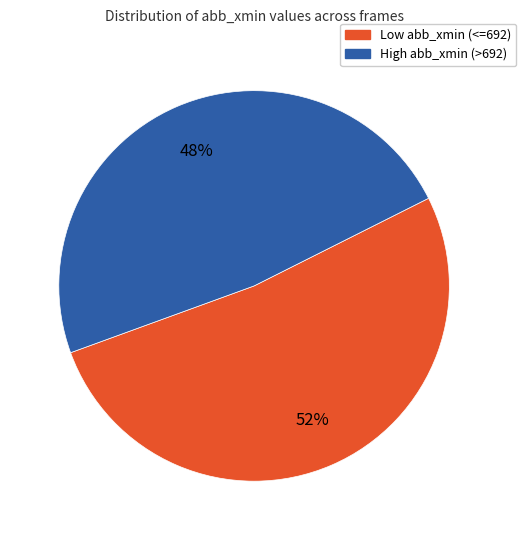

To the nearest percent, what is the difference between the largest and smallest slice percentages?

4%